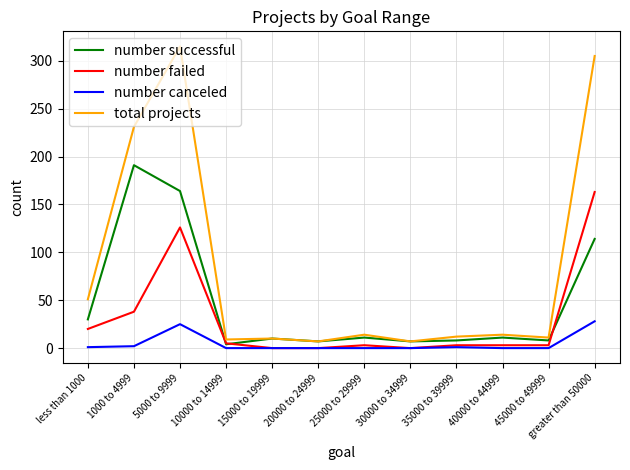

True or false: total projects and number canceled intersect in this chart.

False